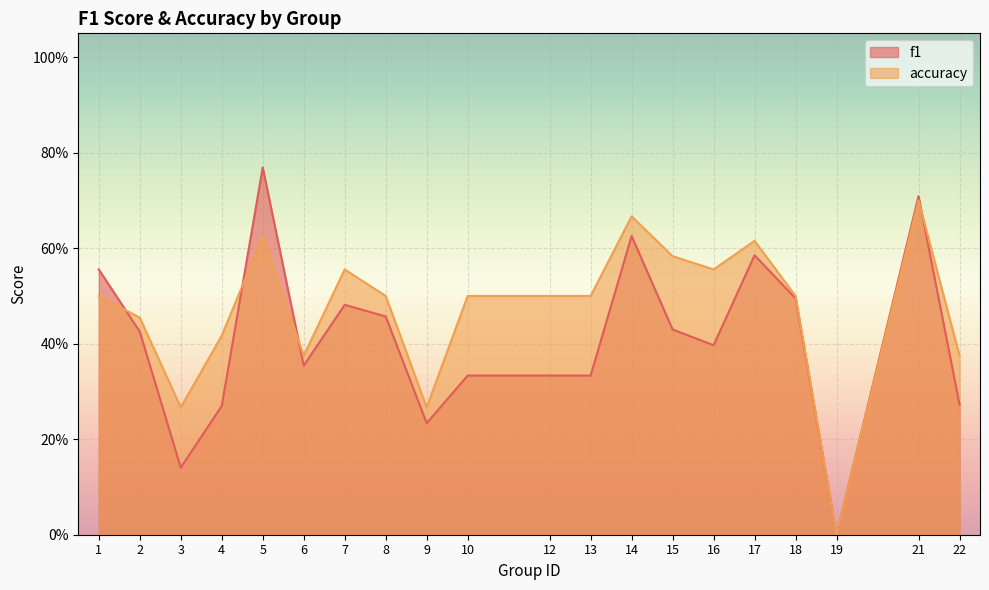

At how many categories does at least one series exceed 0?

19